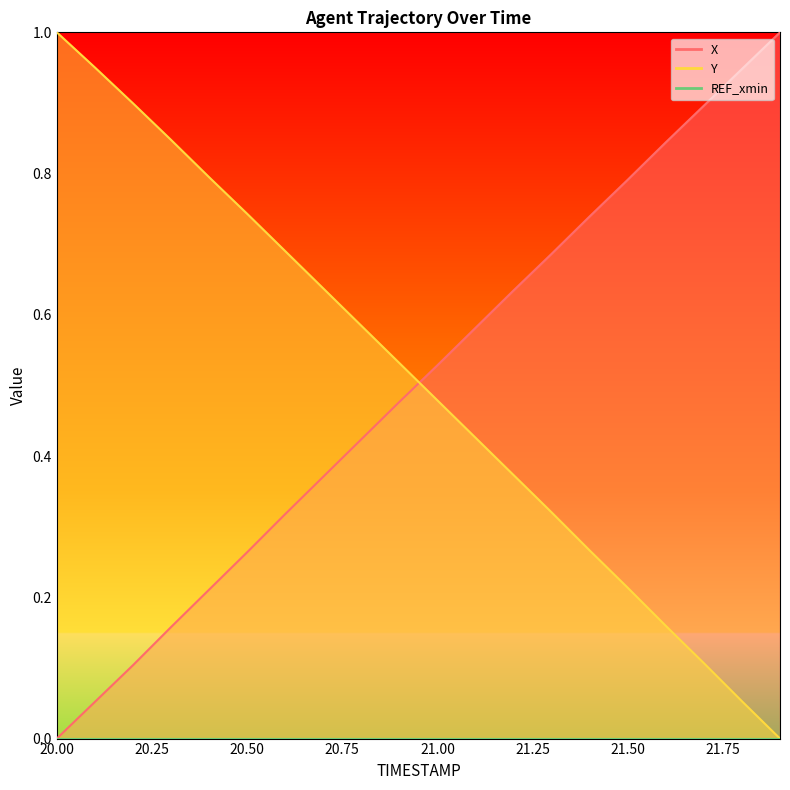

What is the difference between the maximum and minimum values in the X series?

1.0